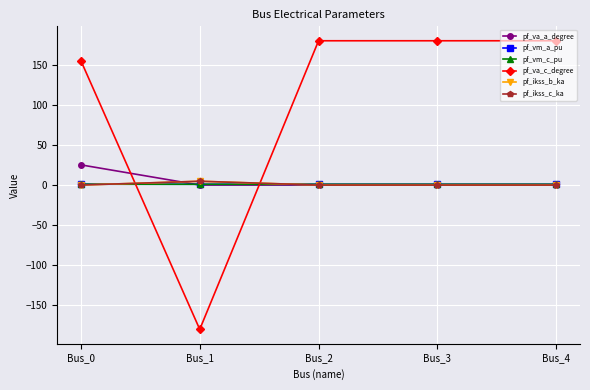

Does the chart have visible grid lines?

Yes